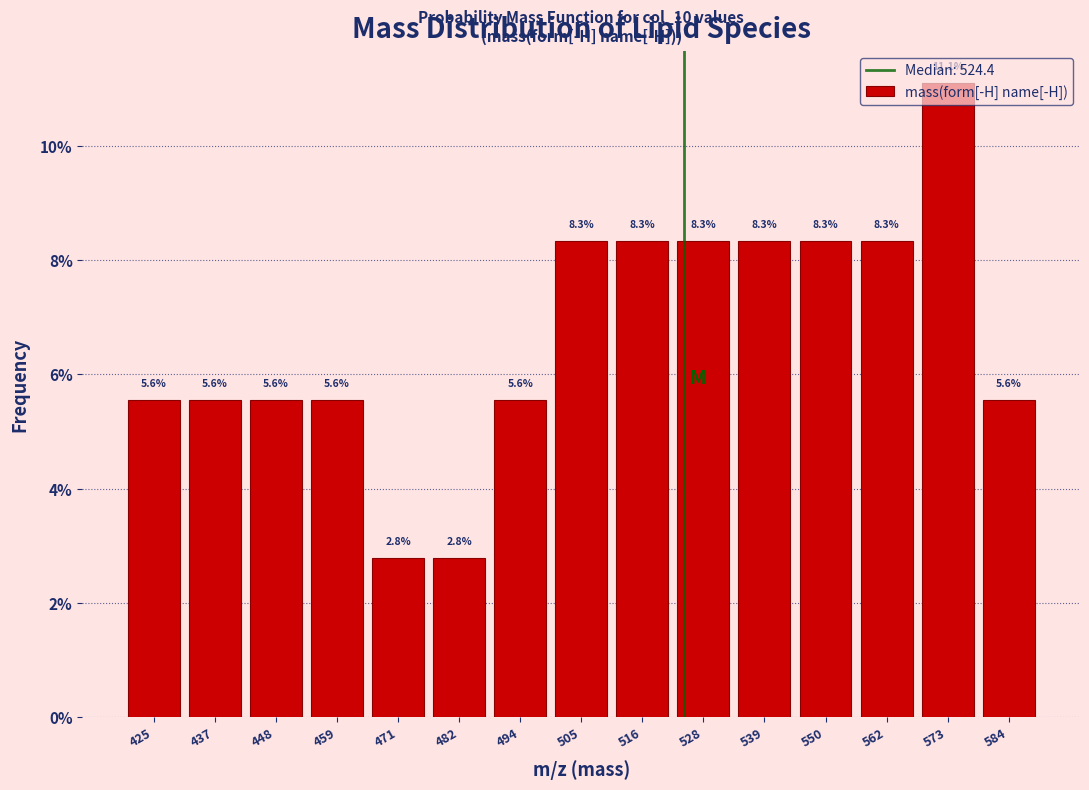

Reading left to right, list every bar in this chart as the range it spans on the x-axis followed by its height. The bar edges are not printed on the chart, so give them approximately, as read against the axis.

420 to 432: 5.6
432 to 442: 5.6
442 to 454: 5.6
454 to 466: 5.6
466 to 476: 2.8
476 to 488: 2.8
488 to 500: 5.6
500 to 512: 8.3
512 to 522: 8.3
522 to 534: 8.3
534 to 546: 8.3
546 to 556: 8.3
556 to 568: 8.3
568 to 580: 11.1
580 to 590: 5.6